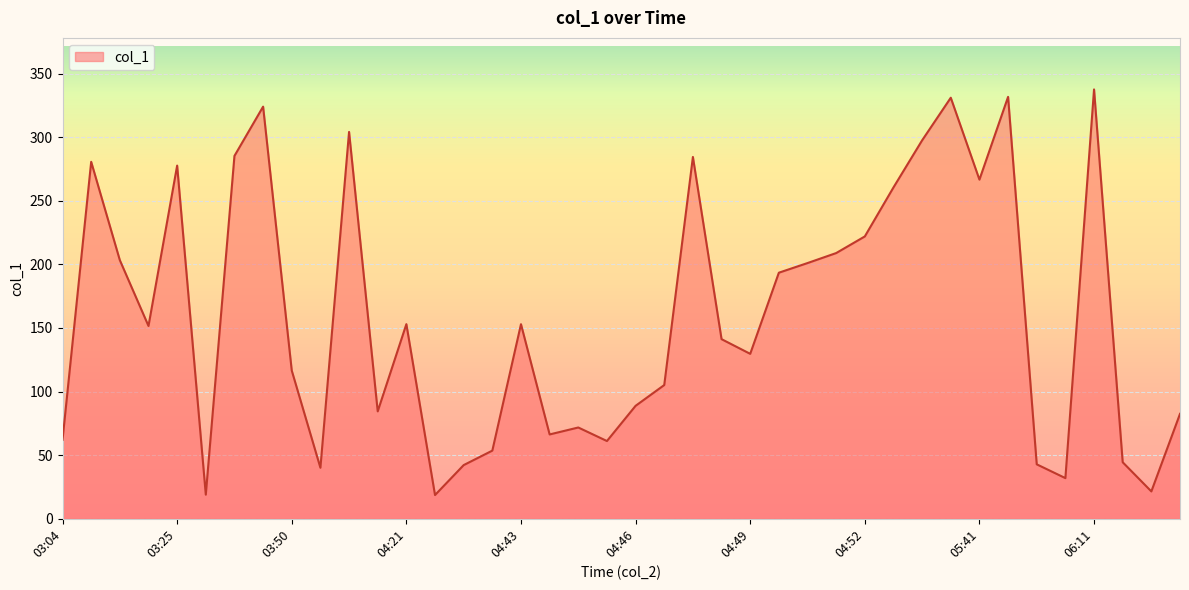

What is the difference between the maximum and minimum values?

318.9